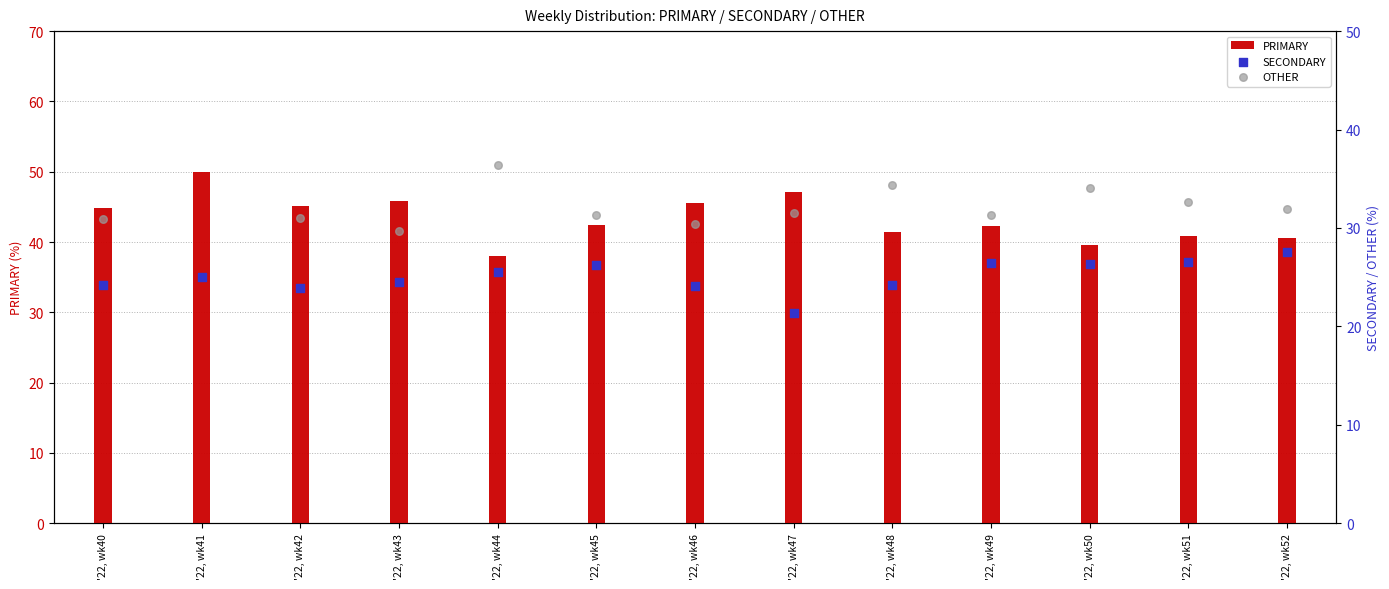

Which series reaches the maximum Y coordinate?

PRIMARY